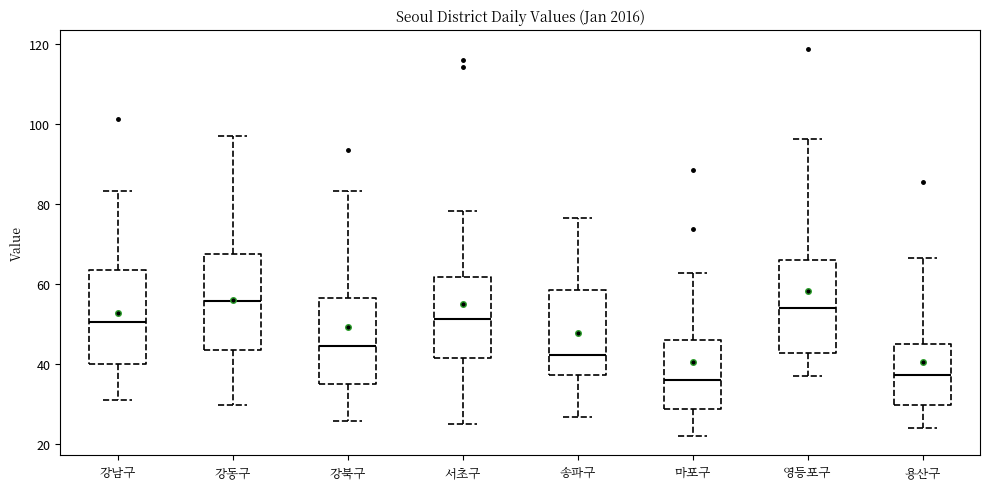

Reading left to right, transcribe this box plot: for each box, give where its median line is, the range the box spans, and where its two whiskers end, as read against the y-axis. The values are not printed on the chart, so give them approximately, as read against the axis.

강남구: median 50, box 40 to 64, whiskers 32 to 84
강동구: median 56, box 44 to 68, whiskers 30 to 96
강북구: median 44, box 34 to 56, whiskers 26 to 84
서초구: median 52, box 42 to 62, whiskers 26 to 78
송파구: median 42, box 38 to 58, whiskers 26 to 76
마포구: median 36, box 28 to 46, whiskers 22 to 62
영등포구: median 54, box 42 to 66, whiskers 36 to 96
용산구: median 38, box 30 to 44, whiskers 24 to 66